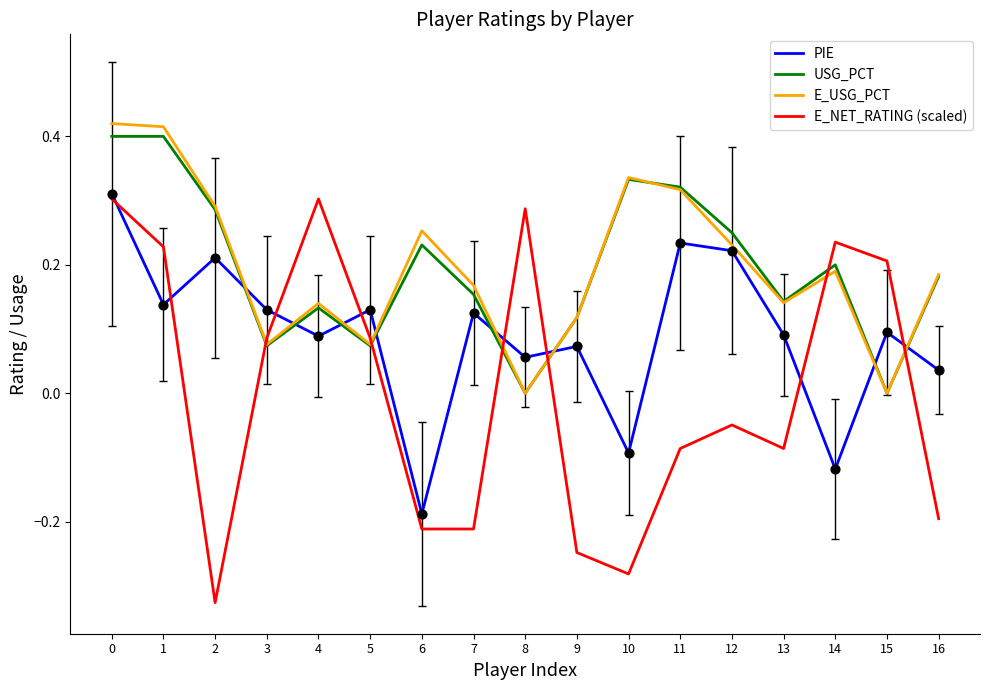

What is the difference between the highest and lowest values at 2?

0.6